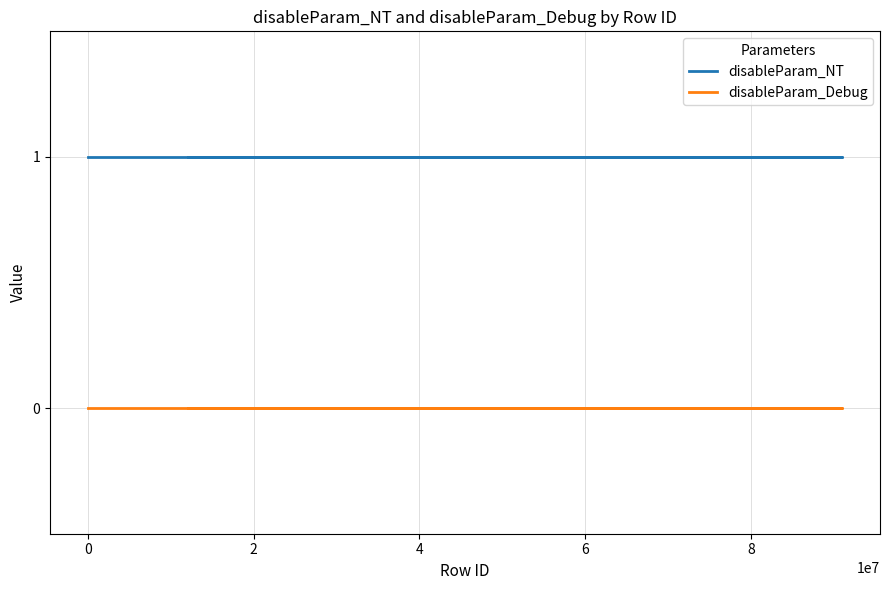

True or false: disableParam_Debug and disableParam_NT cross at least once.

False